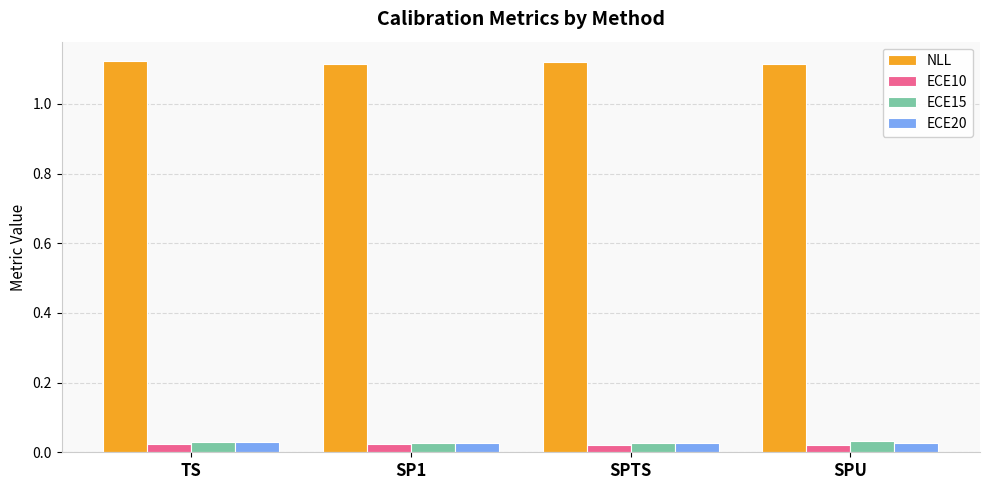

What is the total value across all series at TS?

1.2